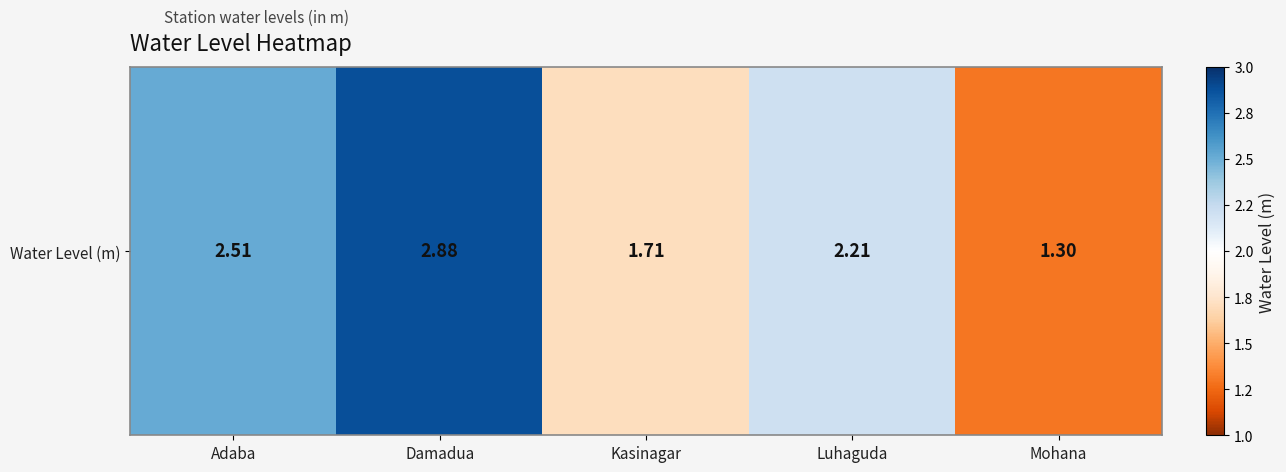

List the labels in order of value, smallest first.

Mohana, Kasinagar, Luhaguda, Adaba, Damadua